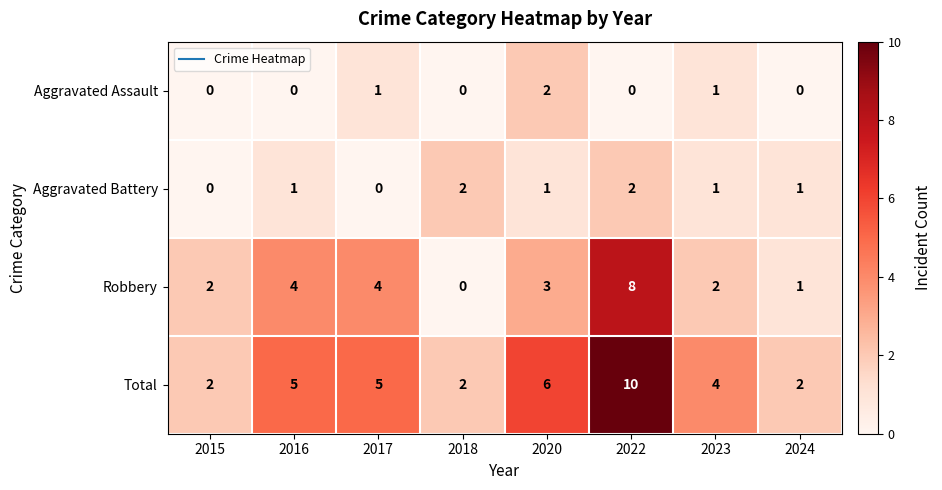

At which category is the sum across all series the highest?

2022